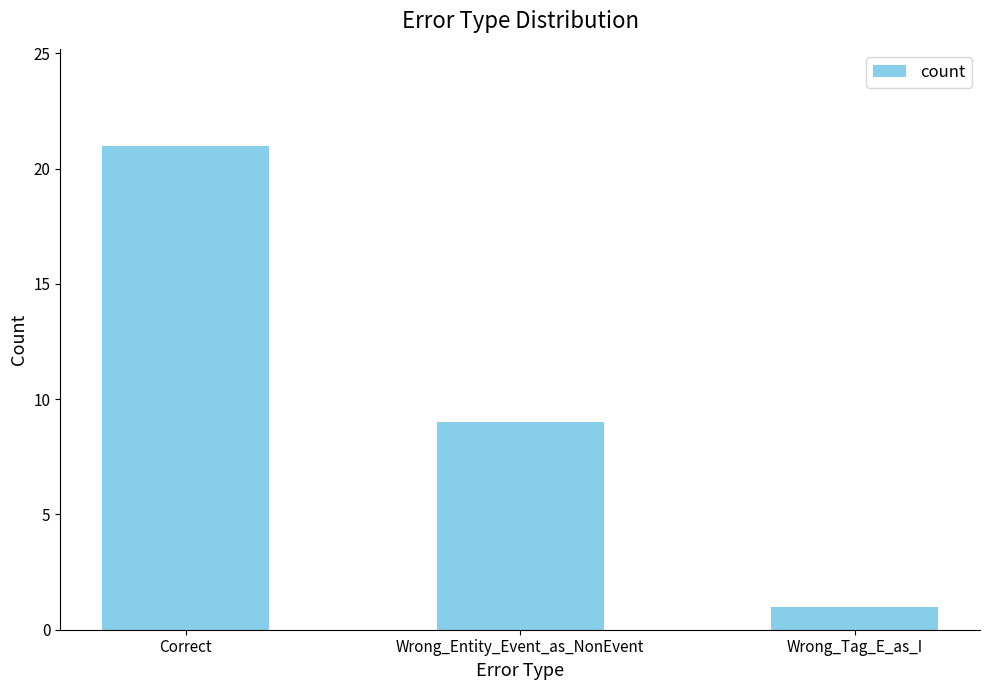

What is the value of the 1st bar from the left?

21